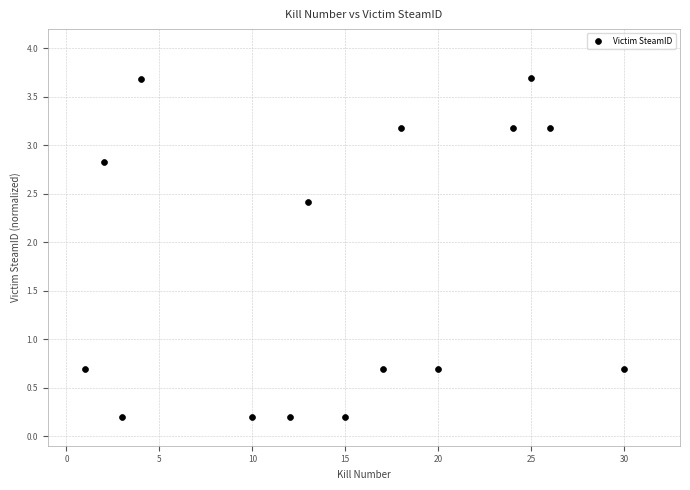

What is the range of X values (max minus min)?

29.0